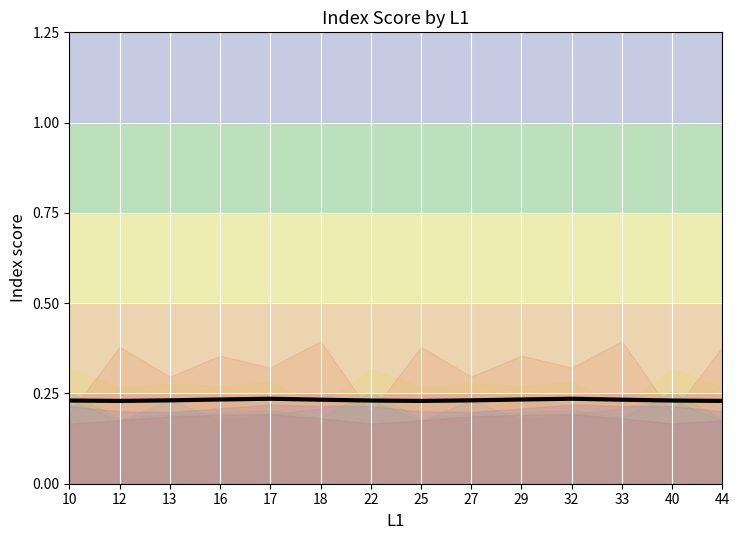

Reading left to right, list all the values displayed in this chart.

10=0.2	12=0.2	13=0.2	16=0.2	17=0.2	18=0.2	22=0.2	25=0.2	27=0.2	29=0.2	32=0.2	33=0.2	40=0.2	44=0.2